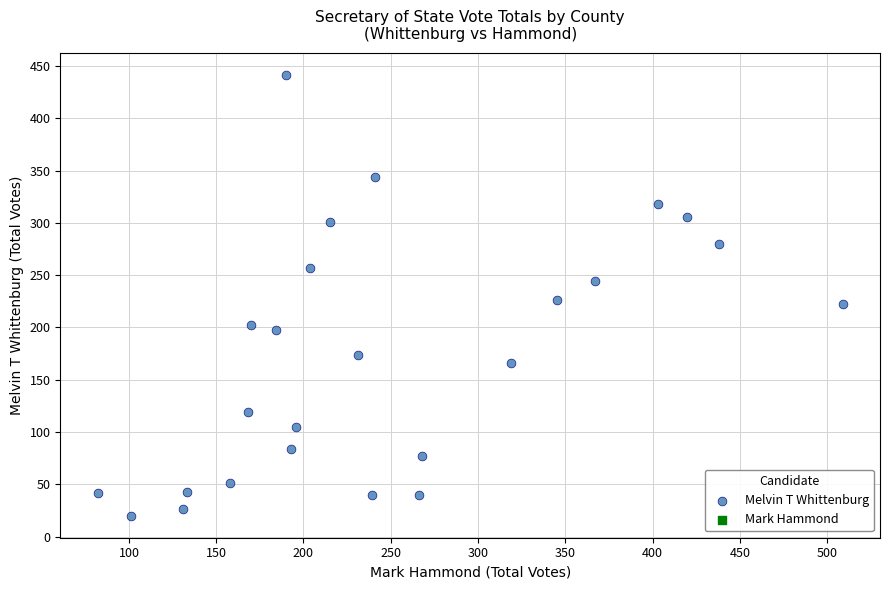

What is the range of X values (max minus min)?

427